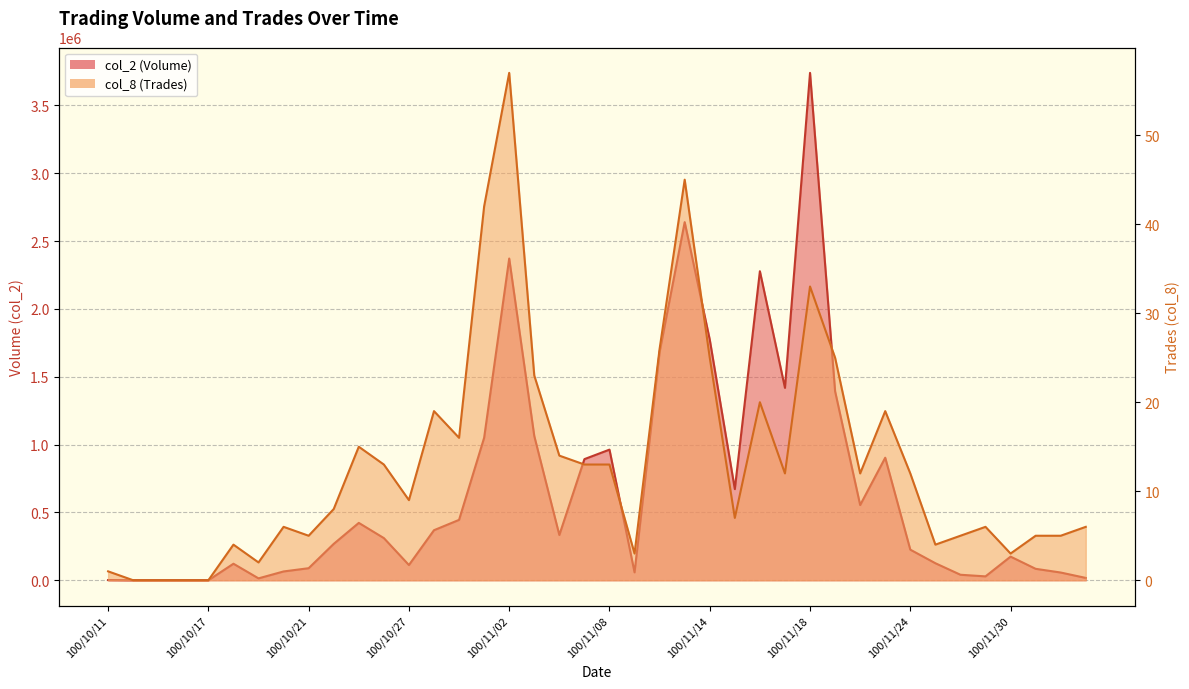

In col_8, how many points are lower than both neighbors (excluding endpoints)?

10